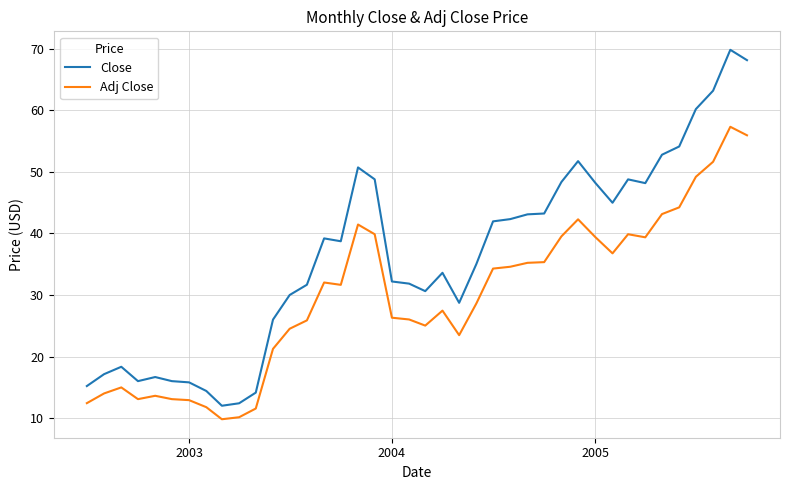

What is the difference between the maximum and minimum values in the Adj Close series?

47.5